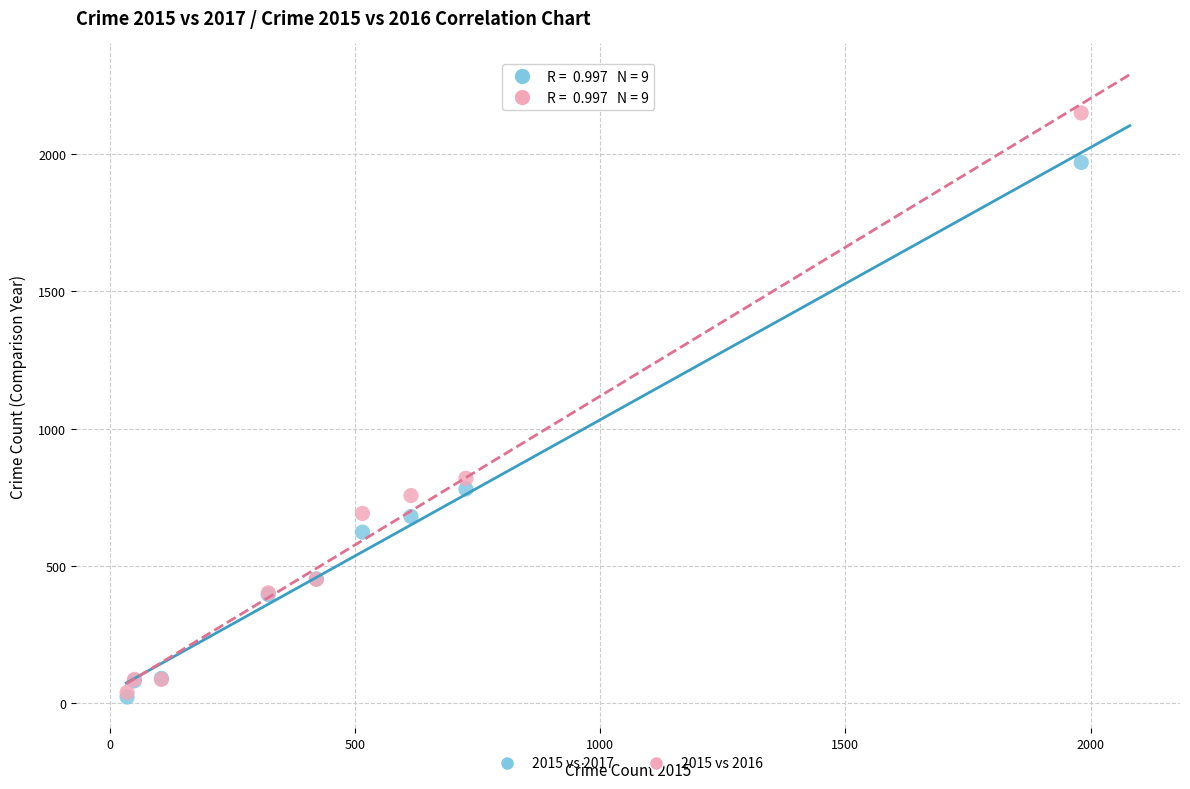

What are all the series names shown in the legend?

2015 vs 2017, 2015 vs 2016